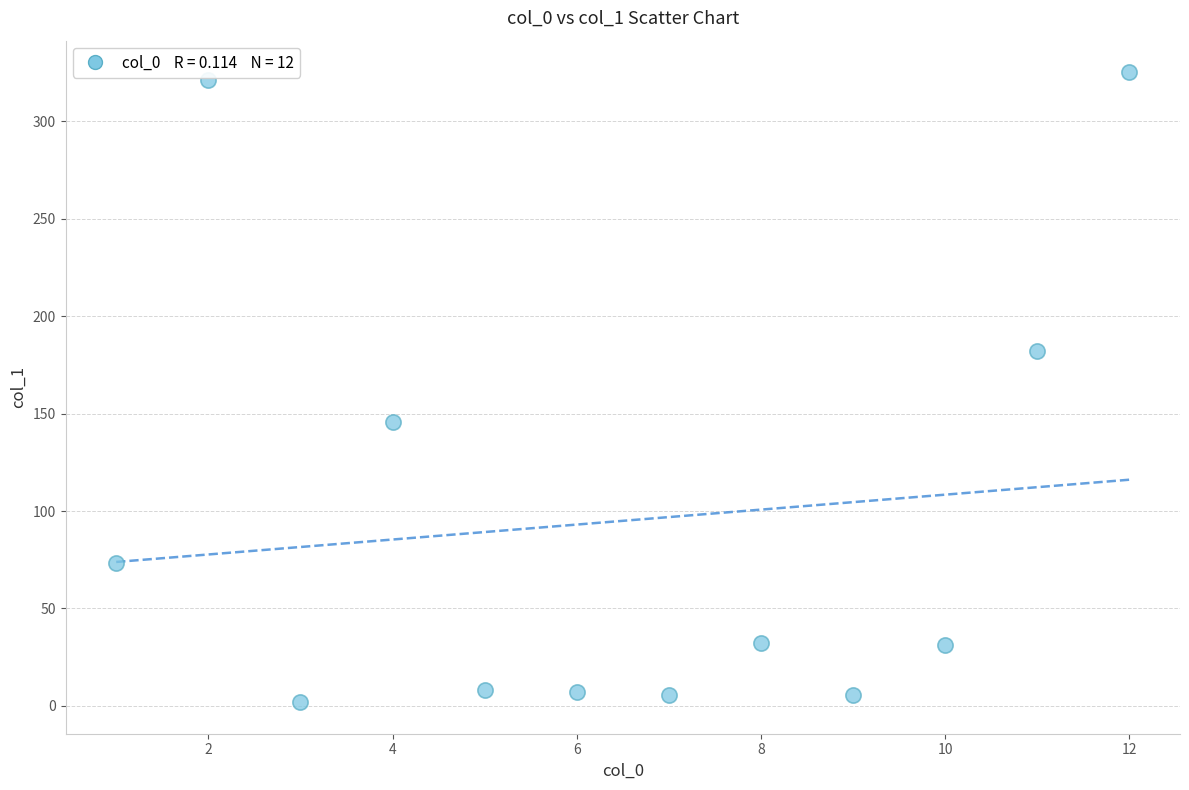

What is the range of Y values (max minus min)?

323.3